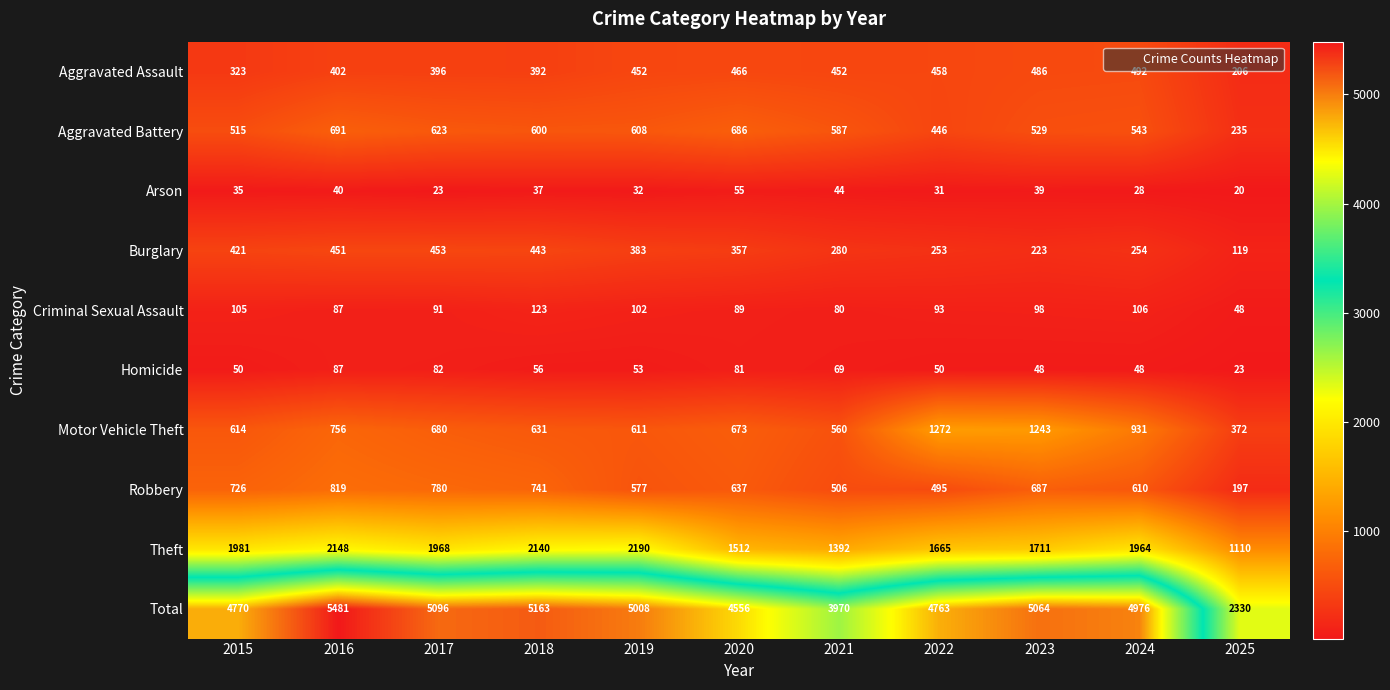

At which category does the chart reach its peak across all series?

2016